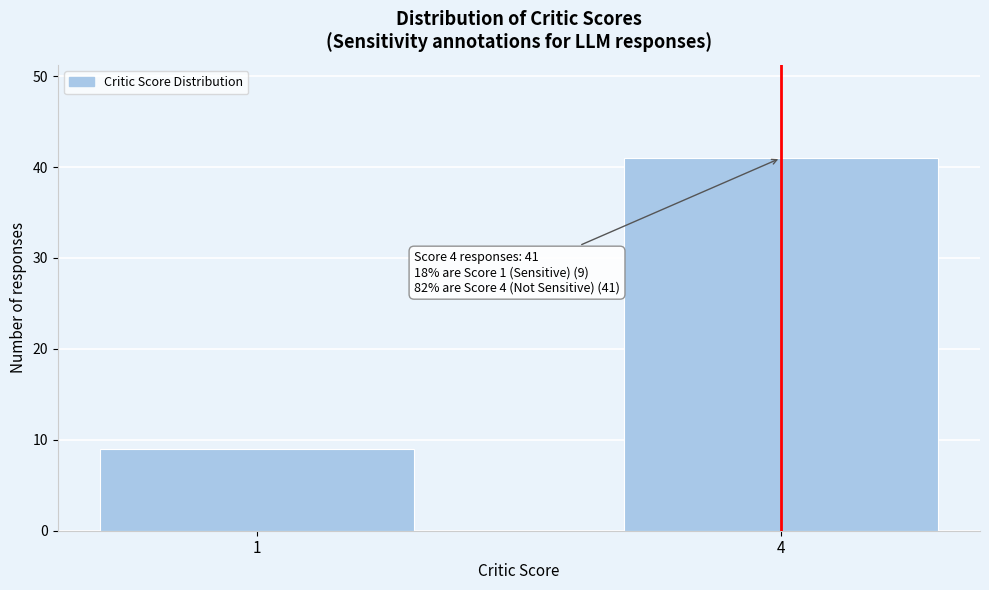

Reading left to right, list all the values displayed in this chart.

9	41